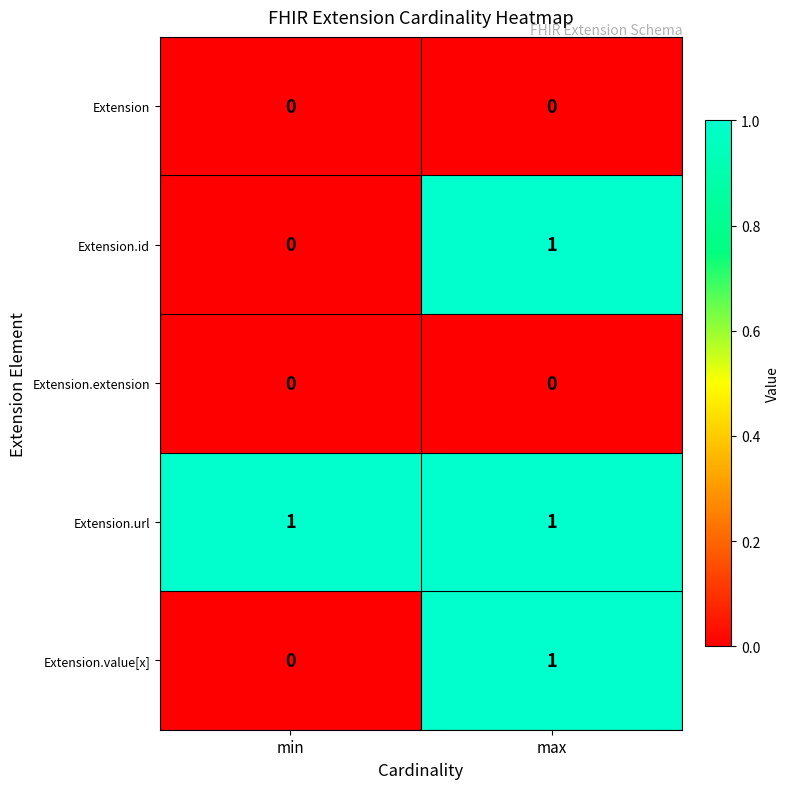

What is the total value across all series at max?

3